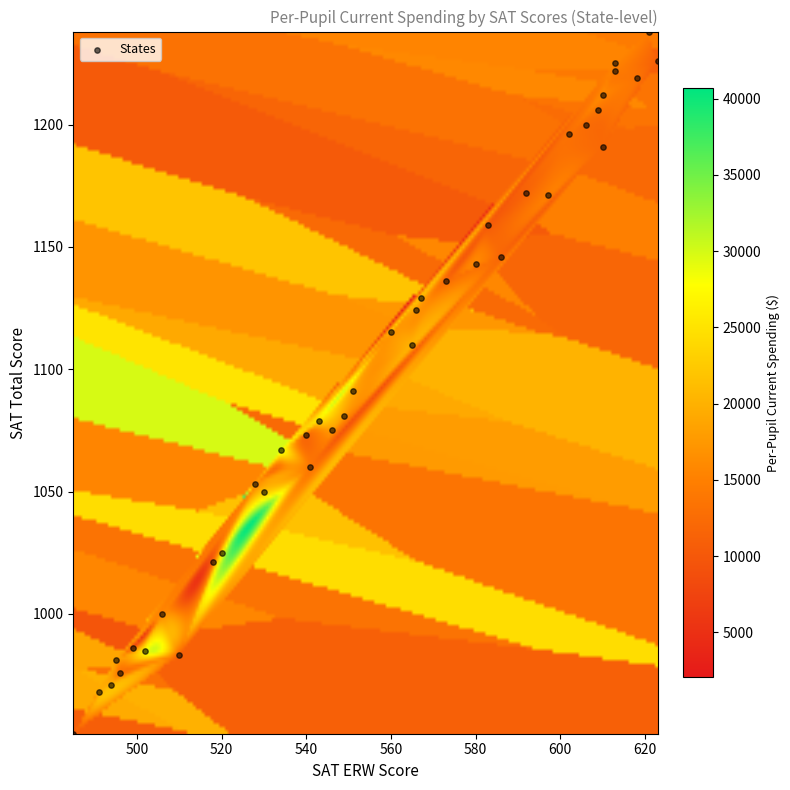

What is the range of X values (max minus min)?

138